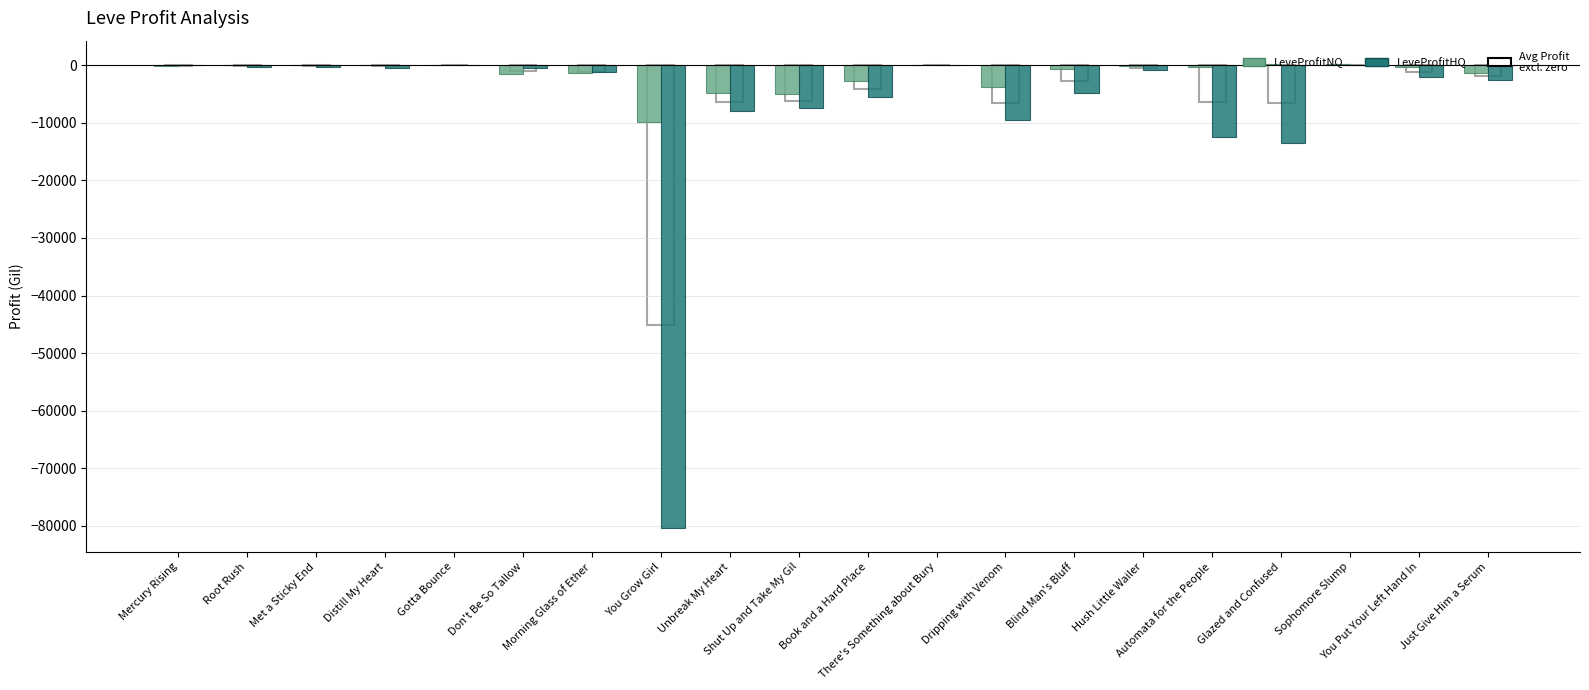

Which series has the largest total across all categories?

LeveProfitNQ